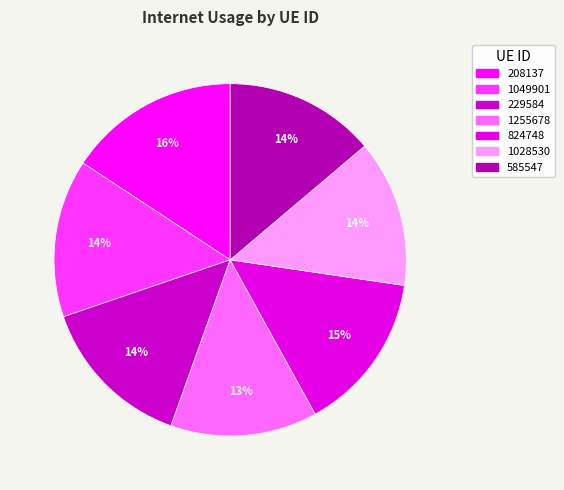

Is there a majority slice in this chart?

No